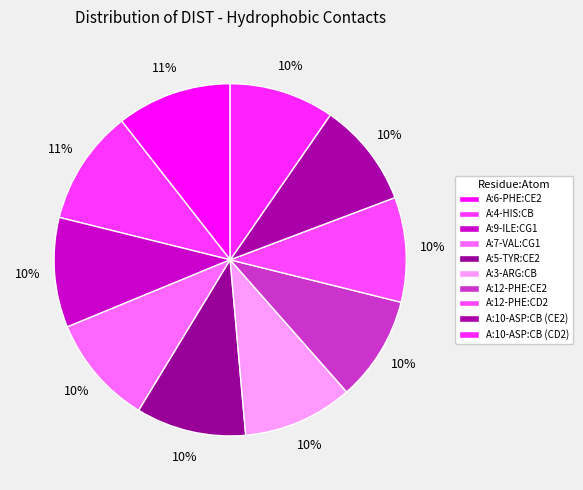

How many segments does this pie chart have?

10